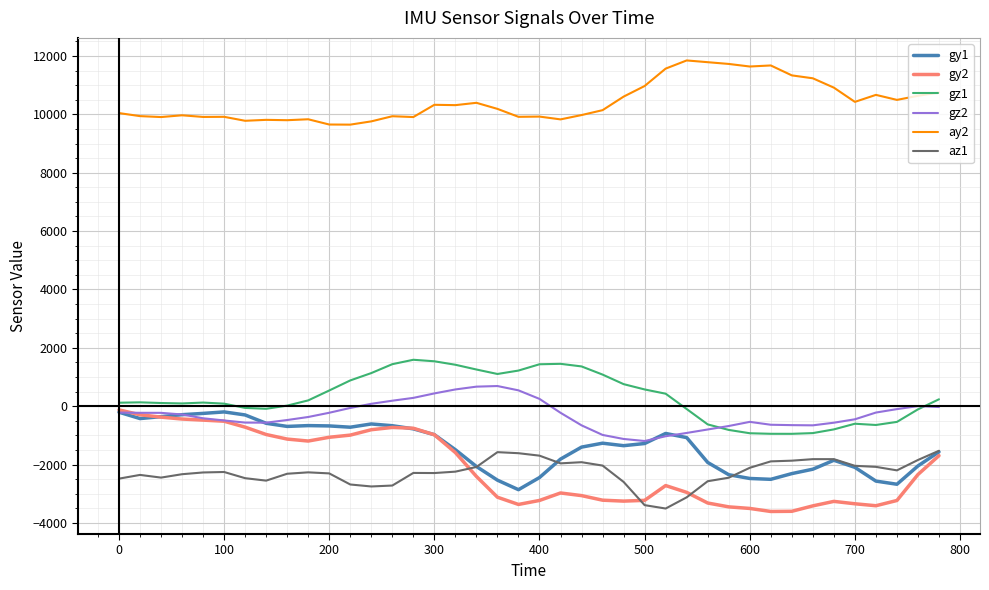

What is the minimum value shown in the chart?

-3609